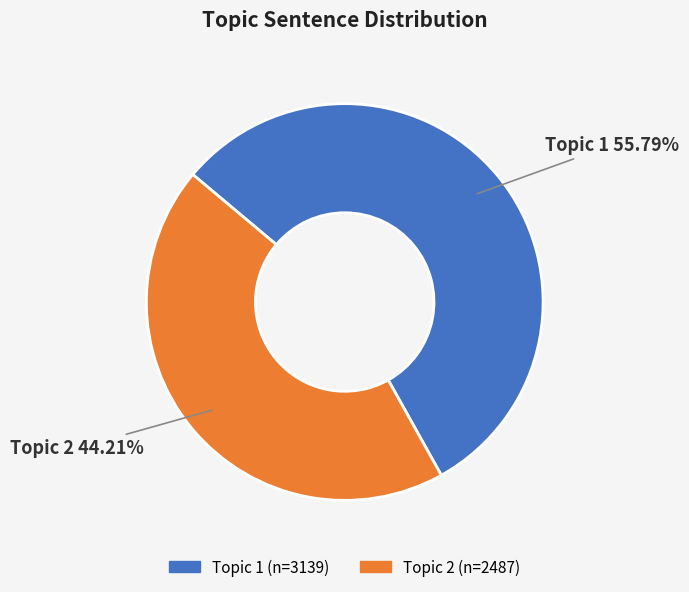

What percentage do Topic 2 and Topic 1 together represent?

100.0%